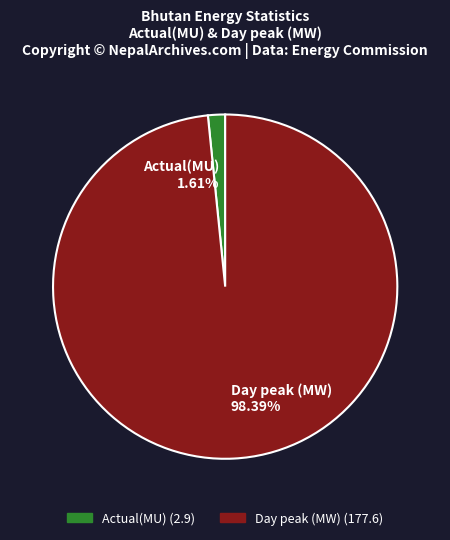

Count the number of slices in the pie.

2